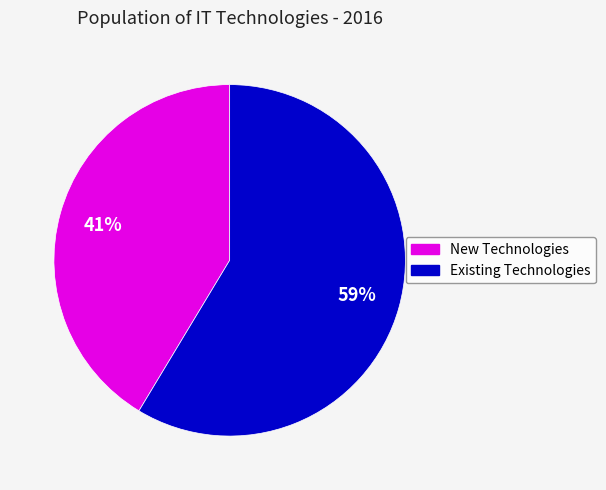

Does any single category account for the majority?

Yes